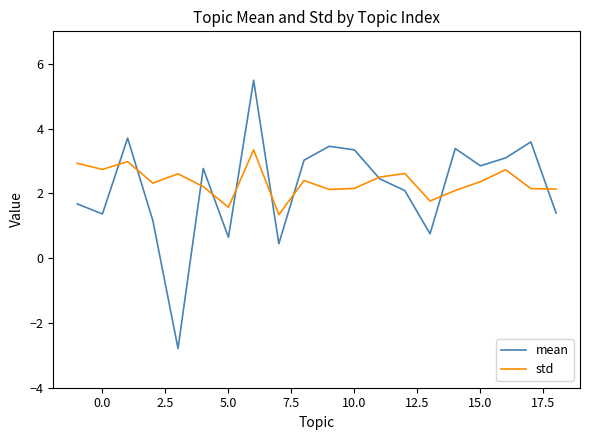

Which series has the largest range (max minus min)?

mean